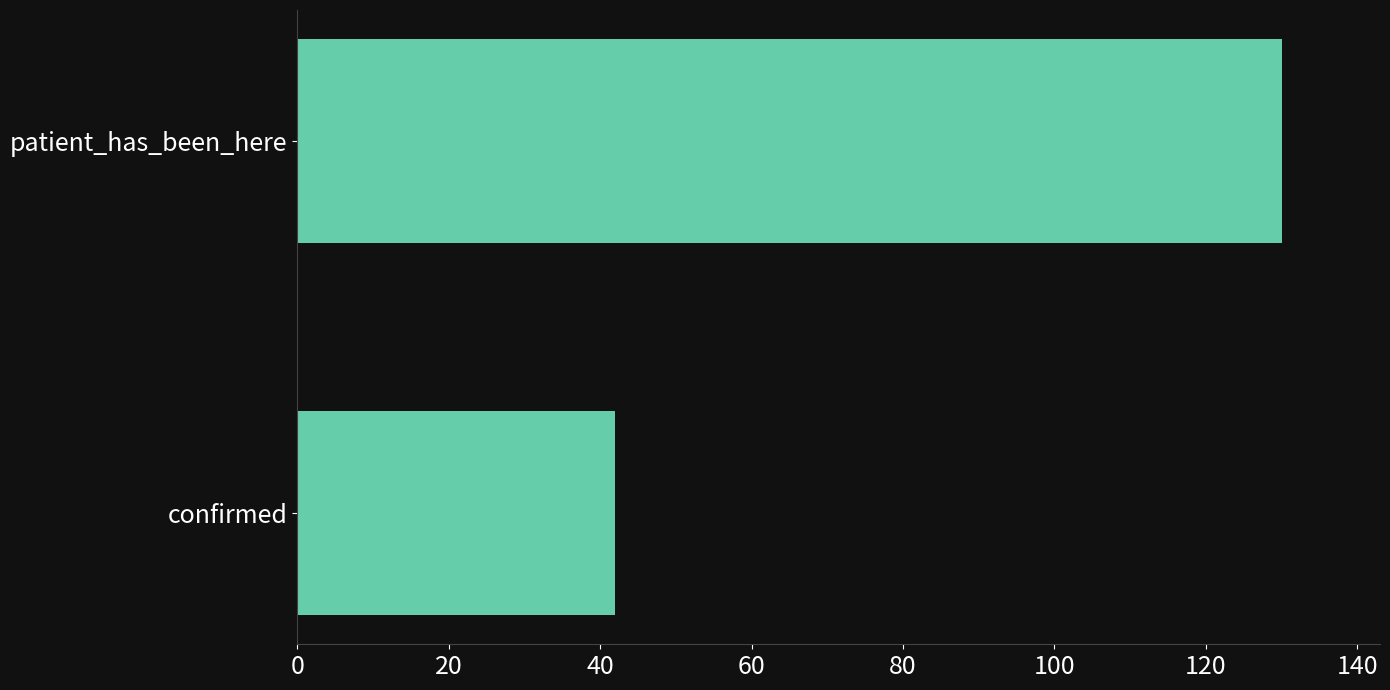

Reading top to bottom, transcribe all the data shown in this chart.

patient_has_been_here=130	confirmed=42